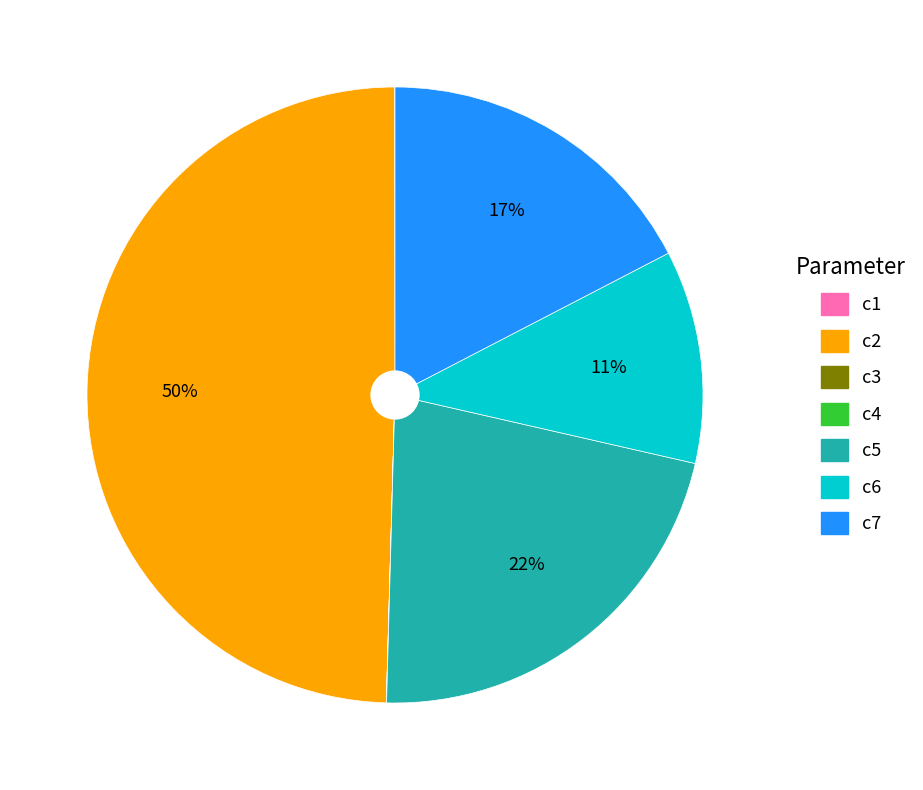

Does c7 represent more than half of the total?

No